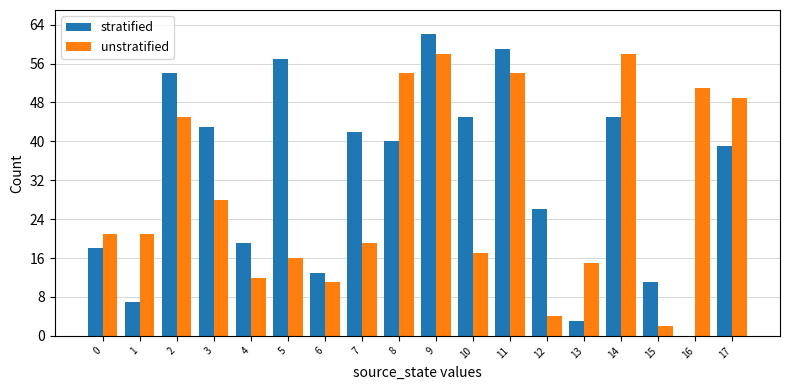

What is the maximum value shown in the chart?

62